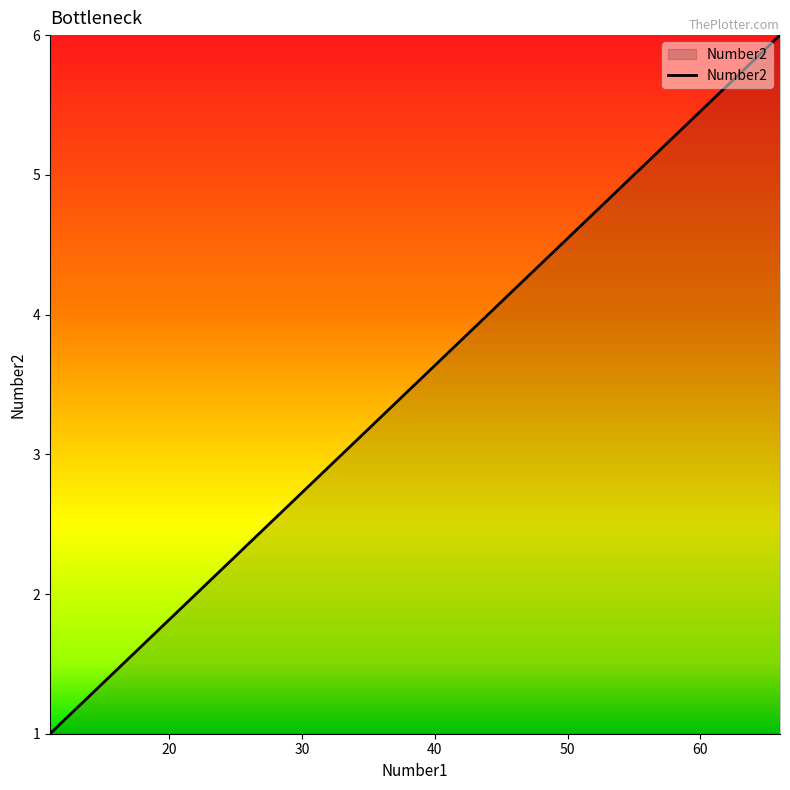

How many values are below 4?

3